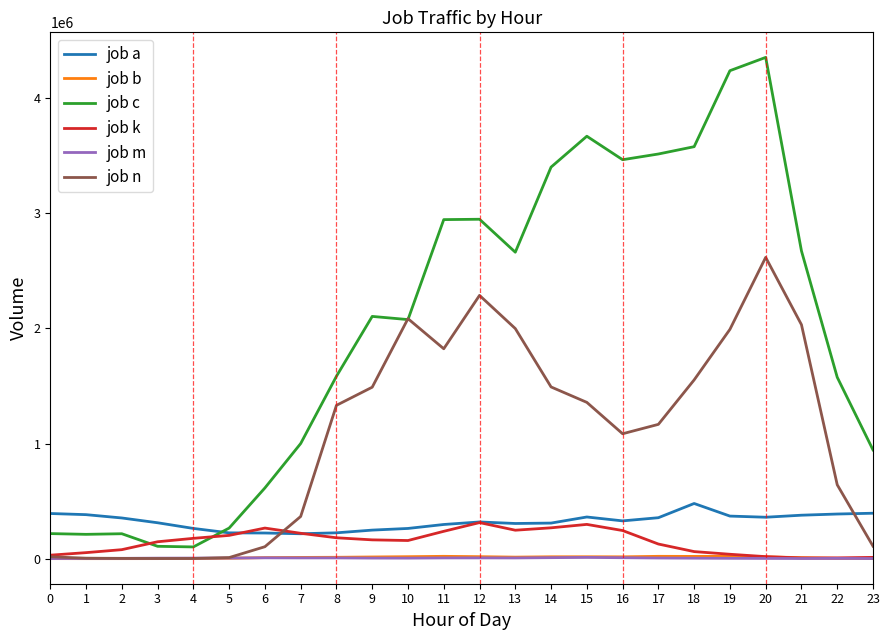

Where do job c and job k first cross each other?

2 and 3